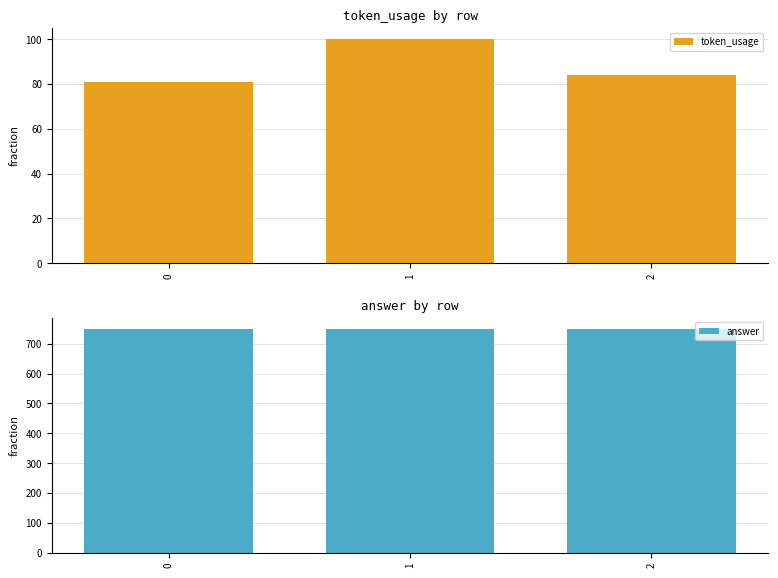

The value of answer at 0 is 179. True or false?

False